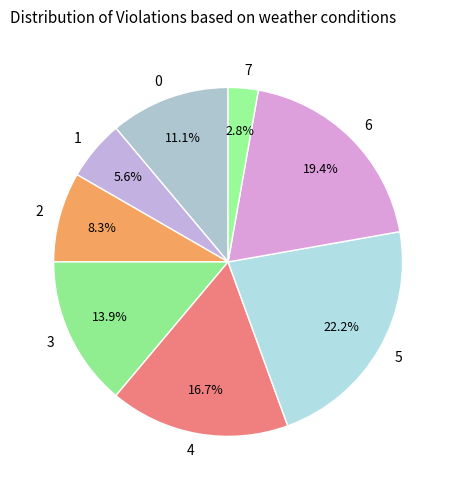

Do 5 and 3 together represent more than half of the pie?

No